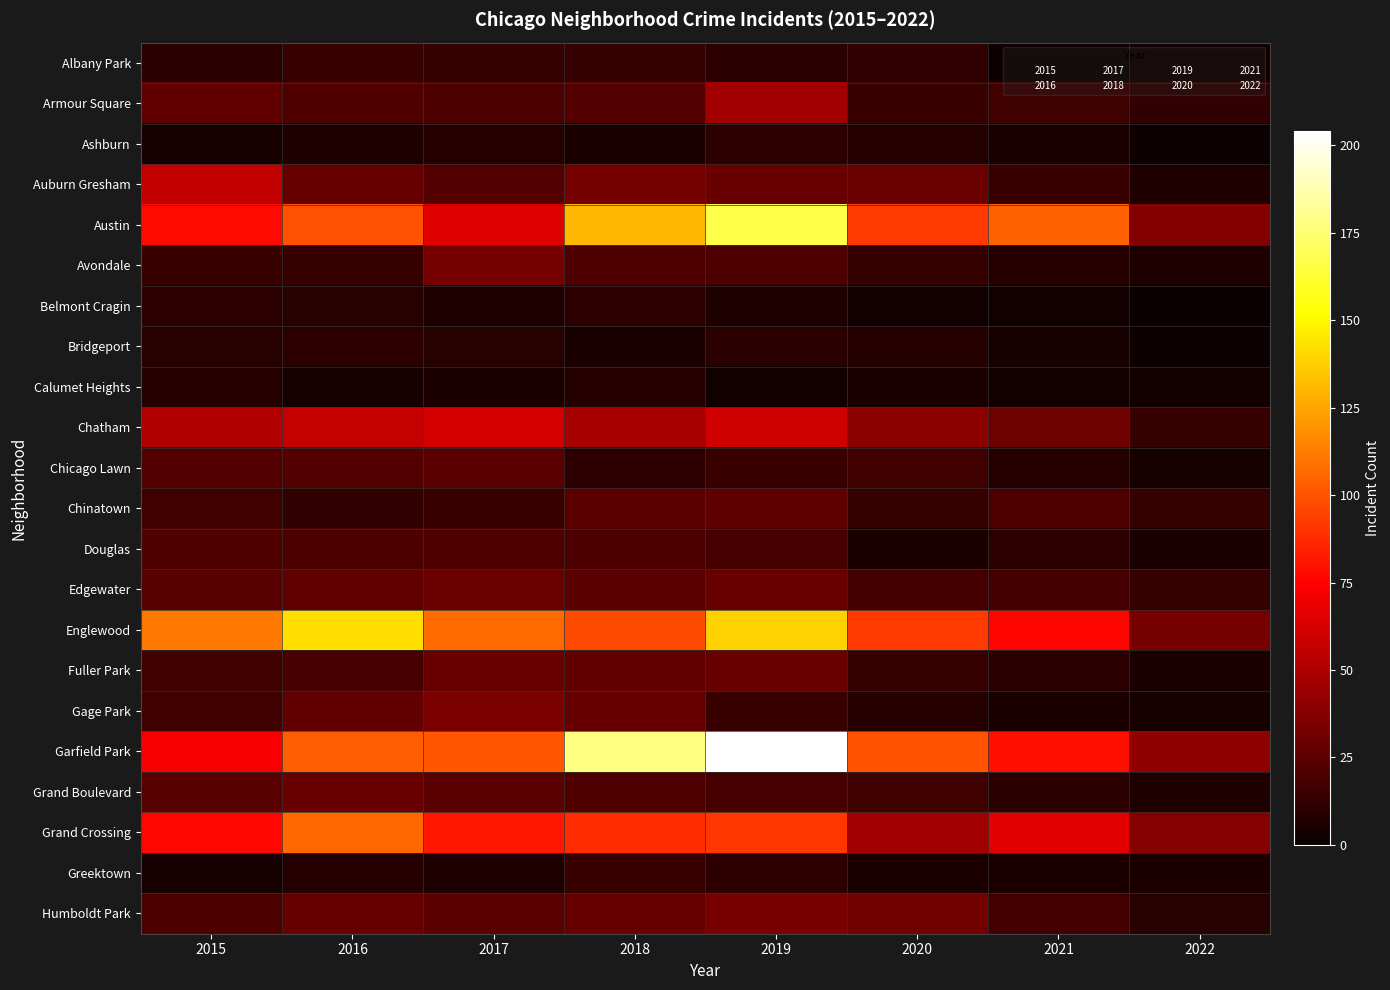

Reading left to right, transcribe all the data shown in this chart.

Albany Park: 2015=10	2016=15	2017=13	2018=13	2019=10	2020=12	2021=1	2022=3
Armour Square: 2015=27	2016=22	2017=20	2018=23	2019=47	2020=15	2021=16	2022=12
Ashburn: 2015=4	2016=7	2017=8	2018=6	2019=11	2020=8	2021=5	2022=1
Auburn Gresham: 2015=56	2016=28	2017=23	2018=33	2019=29	2020=30	2021=15	2022=7
Austin: 2015=78	2016=99	2017=65	2018=130	2019=167	2020=92	2021=104	2022=37
Avondale: 2015=15	2016=14	2017=33	2018=21	2019=21	2020=13	2021=8	2022=7
Belmont Cragin: 2015=11	2016=9	2017=7	2018=11	2019=7	2020=3	2021=3	2022=0
Bridgeport: 2015=9	2016=11	2017=9	2018=5	2019=10	2020=8	2021=4	2022=1
Calumet Heights: 2015=8	2016=4	2017=6	2018=8	2019=3	2020=6	2021=3	2022=3
Chatham: 2015=51	2016=57	2017=62	2018=48	2019=60	2020=40	2021=31	2022=14
Chicago Lawn: 2015=23	2016=23	2017=25	2018=11	2019=15	2020=17	2021=8	2022=4
Chinatown: 2015=17	2016=12	2017=15	2018=25	2019=26	2020=14	2021=21	2022=13
Douglas: 2015=22	2016=20	2017=21	2018=20	2019=19	2020=6	2021=11	2022=5
Edgewater: 2015=24	2016=27	2017=30	2018=25	2019=29	2020=18	2021=18	2022=13
Englewood: 2015=111	2016=142	2017=107	2018=98	2019=138	2020=92	2021=76	2022=33
Fuller Park: 2015=16	2016=19	2017=29	2018=27	2019=29	2020=14	2021=10	2022=5
Gage Park: 2015=17	2016=27	2017=35	2018=28	2019=15	2020=8	2021=5	2022=4
Garfield Park: 2015=73	2016=103	2017=101	2018=178	2019=204	2020=100	2021=79	2022=41
Grand Boulevard: 2015=24	2016=29	2017=25	2018=22	2019=19	2020=16	2021=10	2022=7
Grand Crossing: 2015=77	2016=106	2017=82	2018=88	2019=91	2020=47	2021=66	2022=38
Greektown: 2015=4	2016=8	2017=7	2018=15	2019=11	2020=6	2021=6	2022=6
Humboldt Park: 2015=20	2016=28	2017=25	2018=28	2019=34	2020=32	2021=18	2022=9